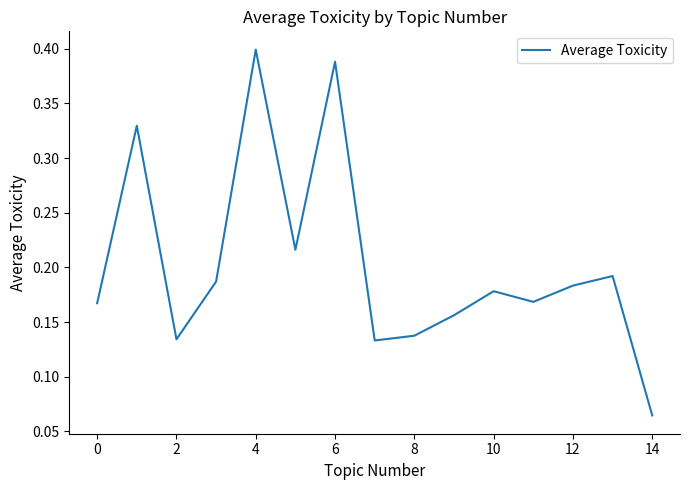

The chart shows a value of 0.2 at 8. True or false?

False